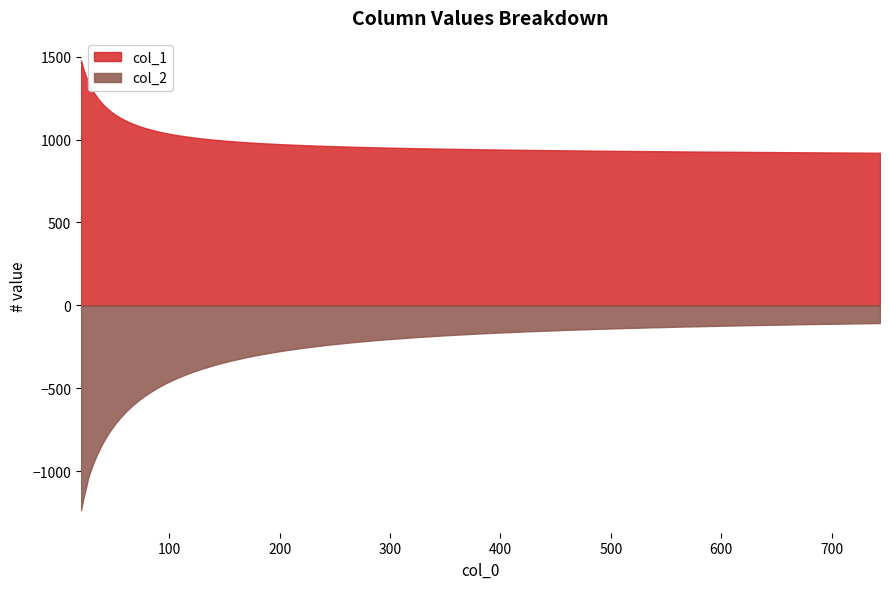

What is the highest value of the col_1 series?

1477.4